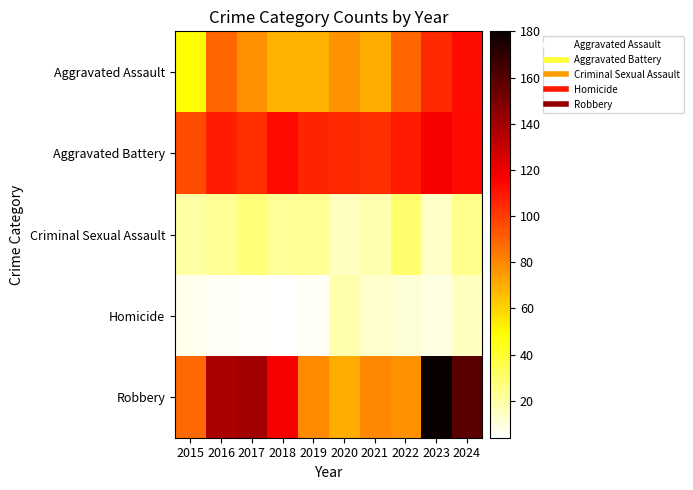

Which series changed the most between 2017 and 2018?

Robbery